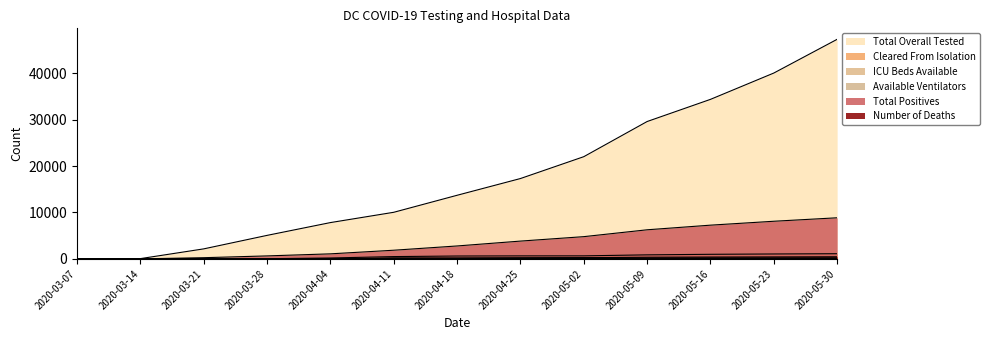

Is the value of Available Ventilators at 2020-05-02 greater than the value of Total Positives at 2020-04-18?

No